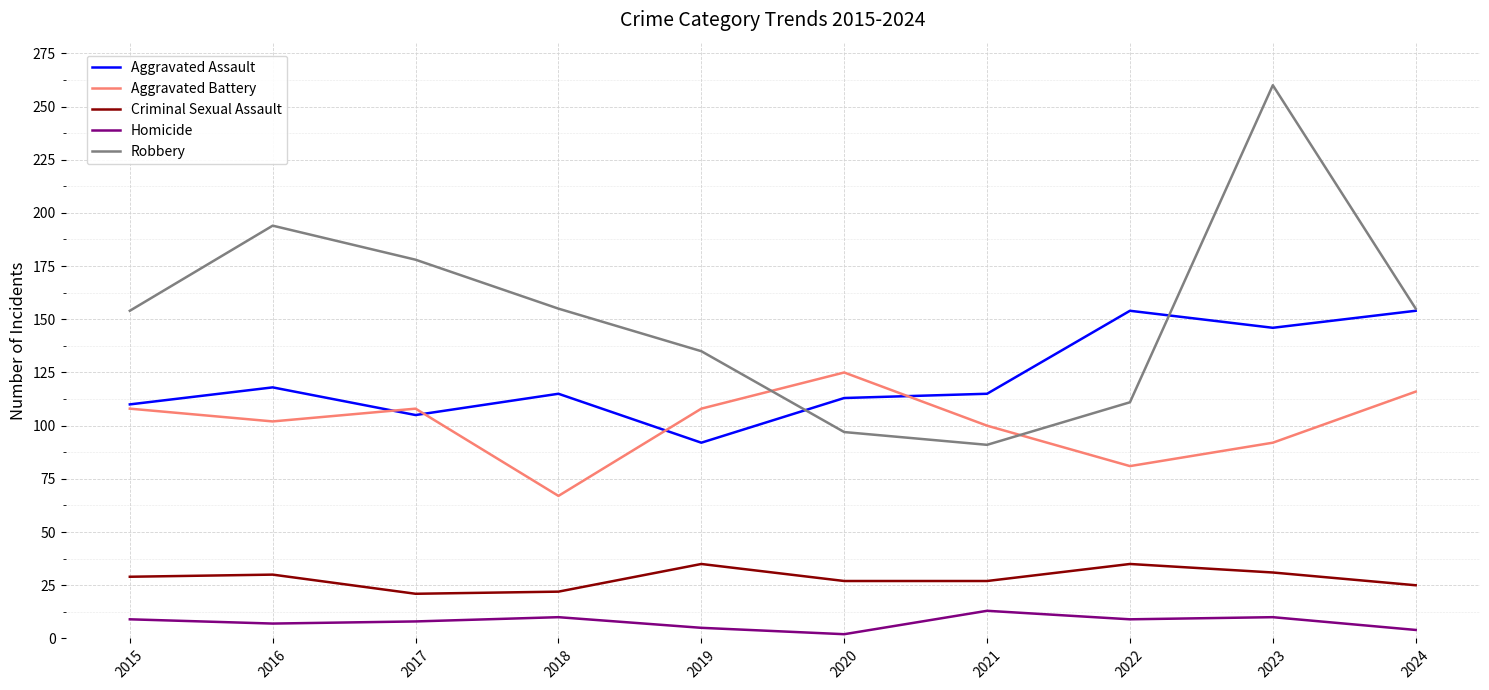

Does the chart display data point markers on the line(s)?

No